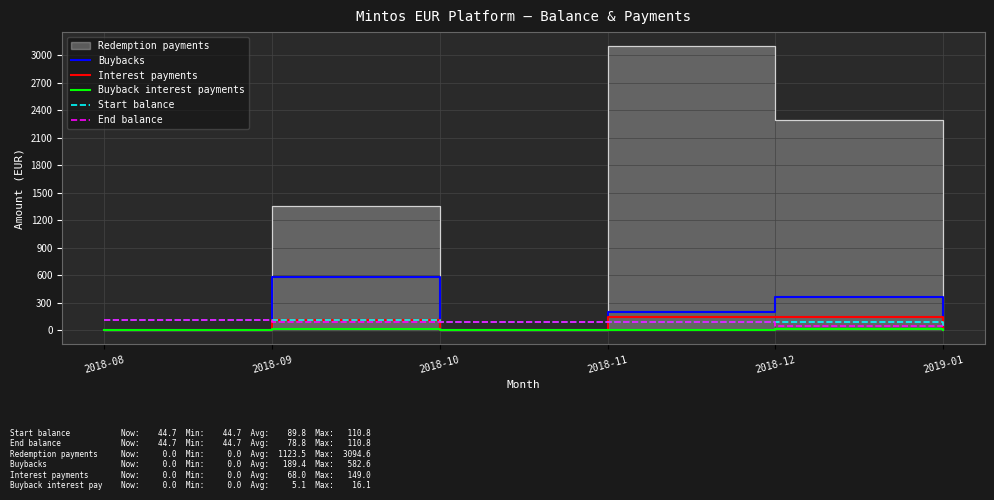

What is the maximum value for Start balance?

110.8